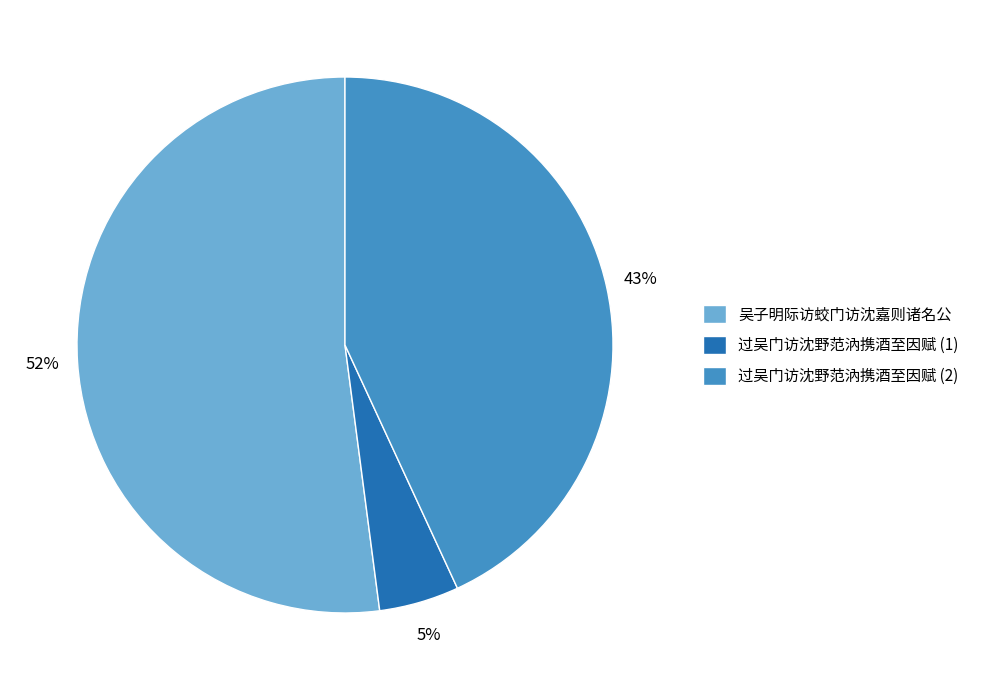

The 过吴门访沈野范汭携酒至因赋 (2) slice represents 54% of the pie. True or false?

False